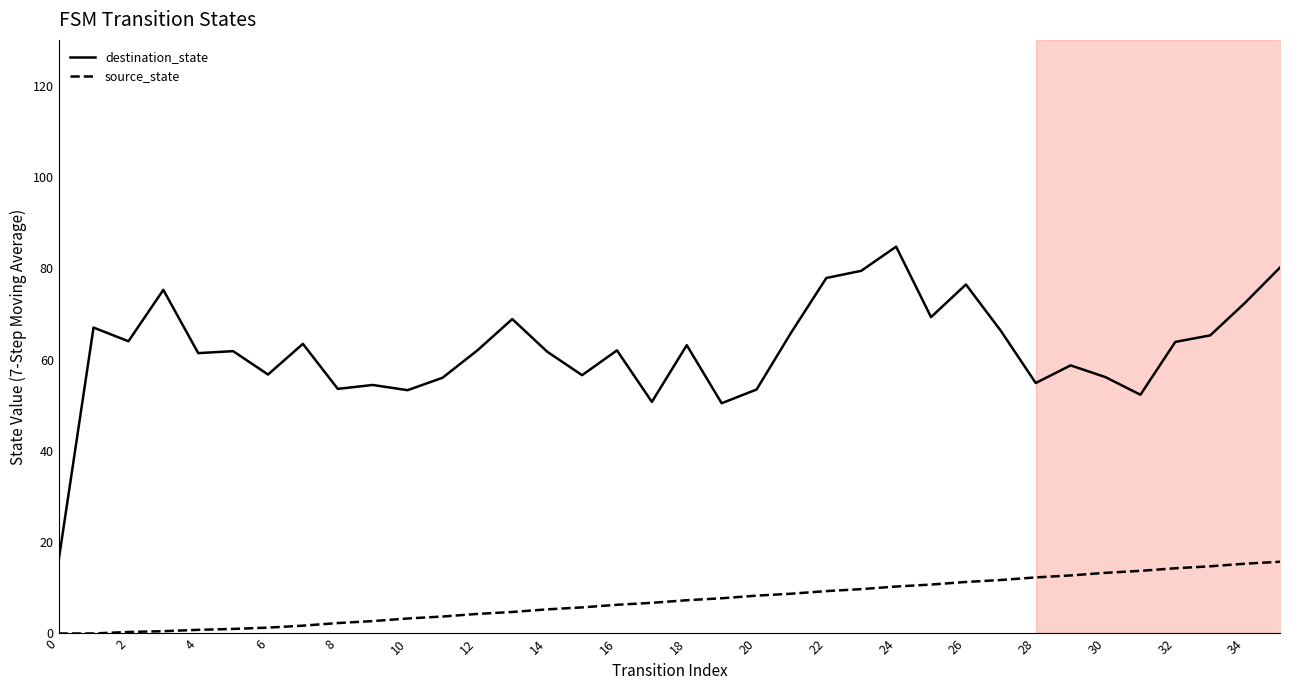

Reading left to right, extract all data points from this chart.

destination_state: 16.0	67.0	64.0	75.2	61.4	61.8	56.7	63.4	53.6	54.4	53.3	56.0	62.0	68.9	61.7	56.6	62.0	50.7	63.1	50.4	53.4	66.0	77.9	79.4	84.7	69.3	76.4	66.3	54.9	58.7	56.1	52.3	63.9	65.3	72.4	80.1
source_state: 0.0	0.0	0.3	0.5	0.8	1.0	1.3	1.7	2.3	2.7	3.3	3.7	4.3	4.7	5.3	5.7	6.3	6.7	7.3	7.7	8.3	8.7	9.3	9.7	10.3	10.7	11.3	11.7	12.3	12.7	13.3	13.7	14.3	14.7	15.3	15.7